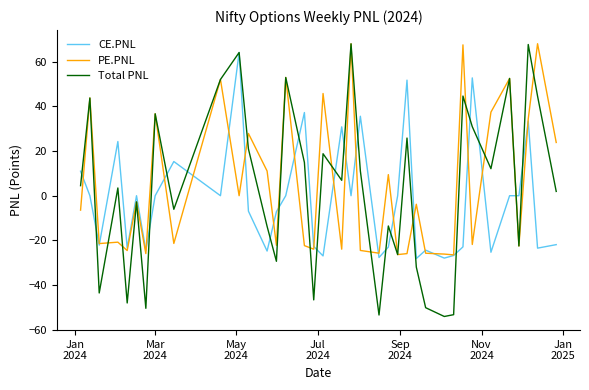

What is the highest value of the Total PNL series?

68.0